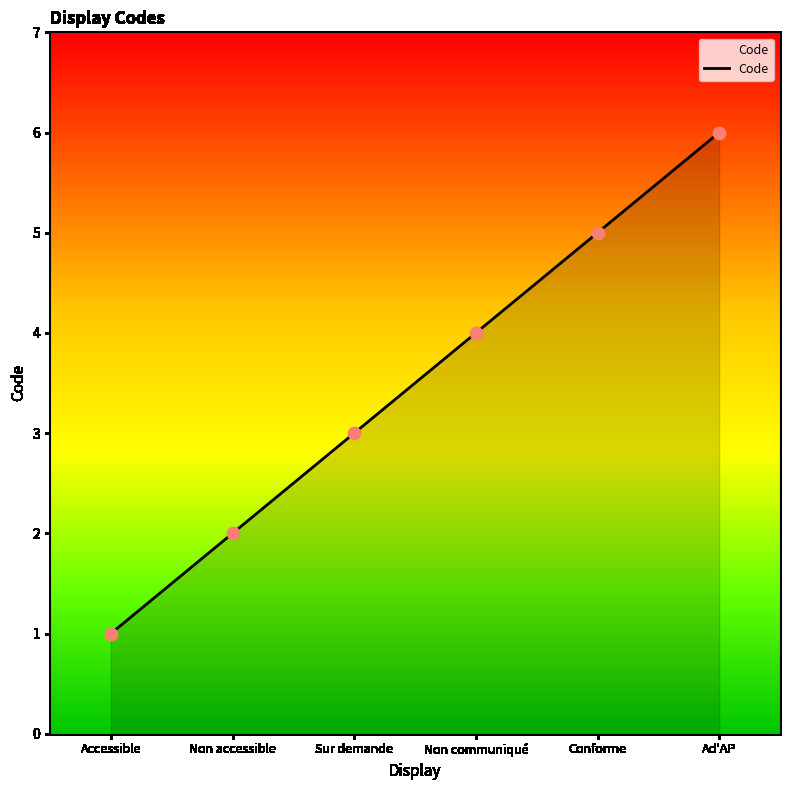

Approximately how many times larger is the value at Ad'AP compared to Sur demande?

2.0